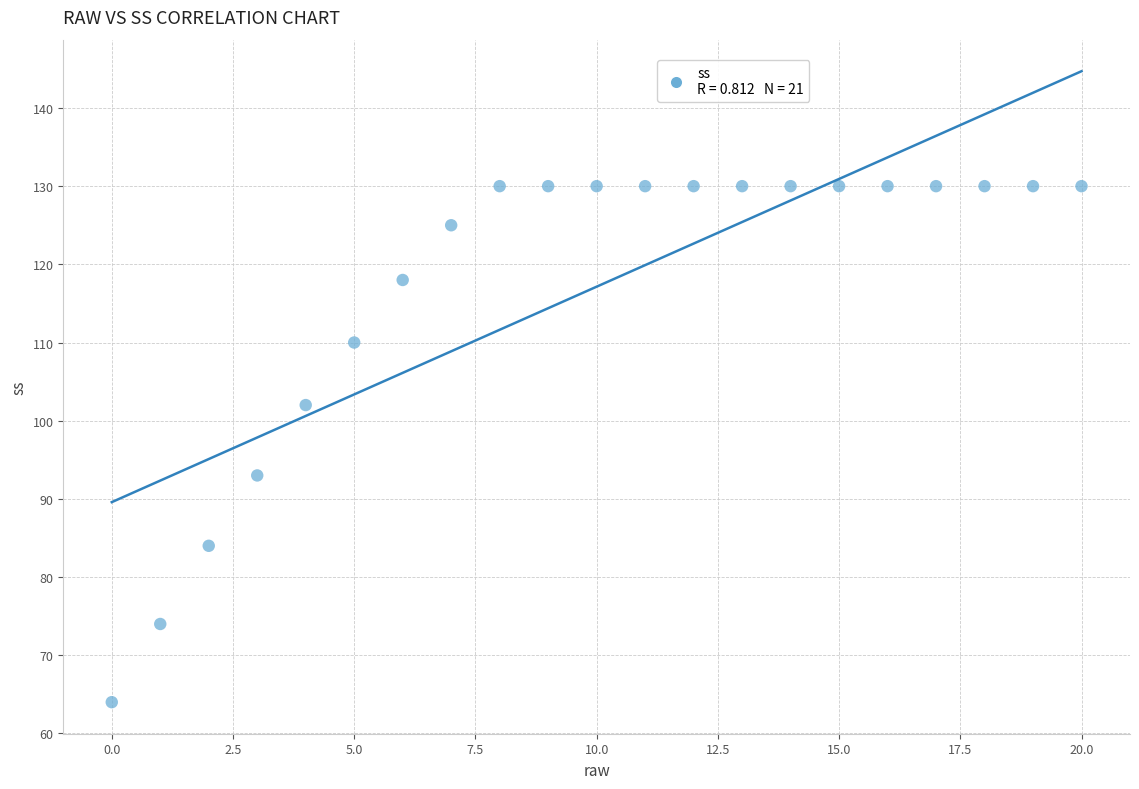

What is the range of Y values (max minus min)?

66